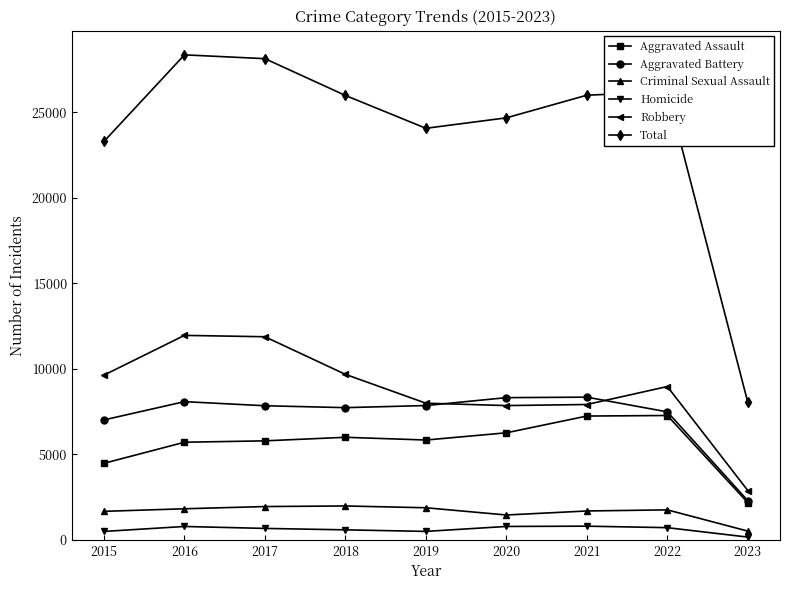

What is the value of the Criminal Sexual Assault point at the 6th from the left?

1457